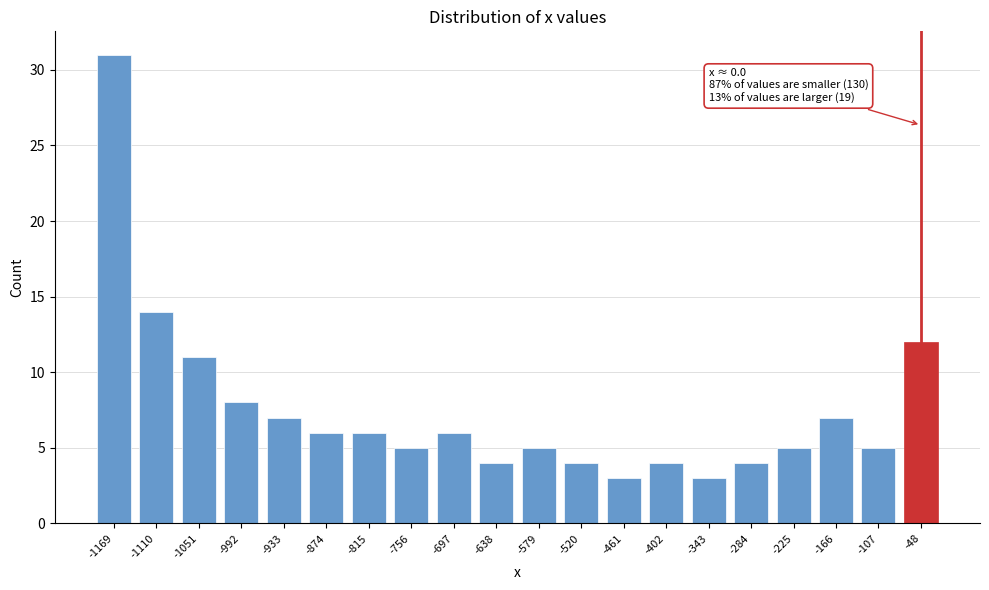

Reading left to right, list all the values displayed in this chart.

31	14	11	8	7	6	6	5	6	4	5	4	3	4	3	4	5	7	5	12